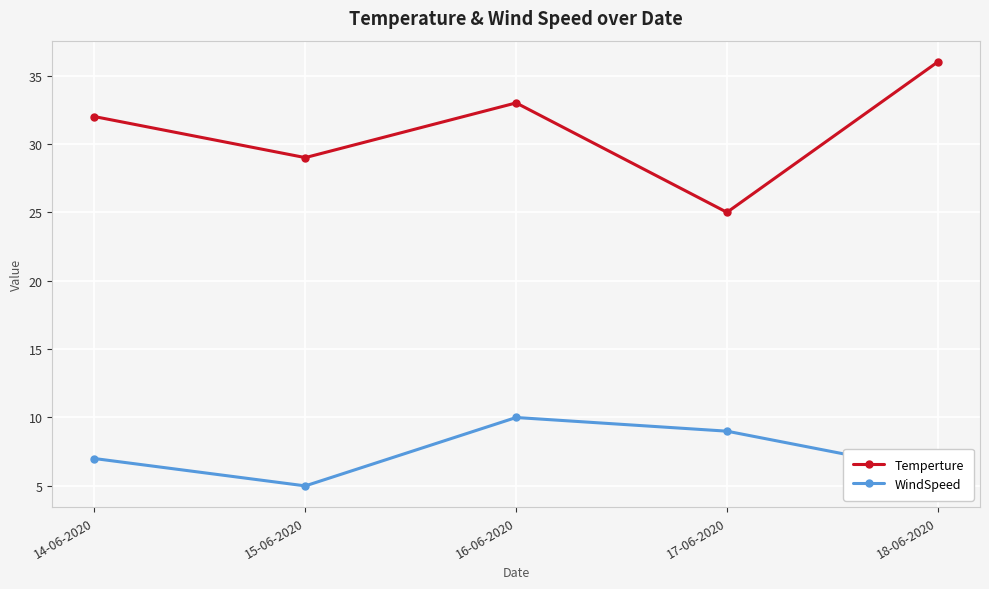

True or false: Temperture and WindSpeed cross at least once.

False